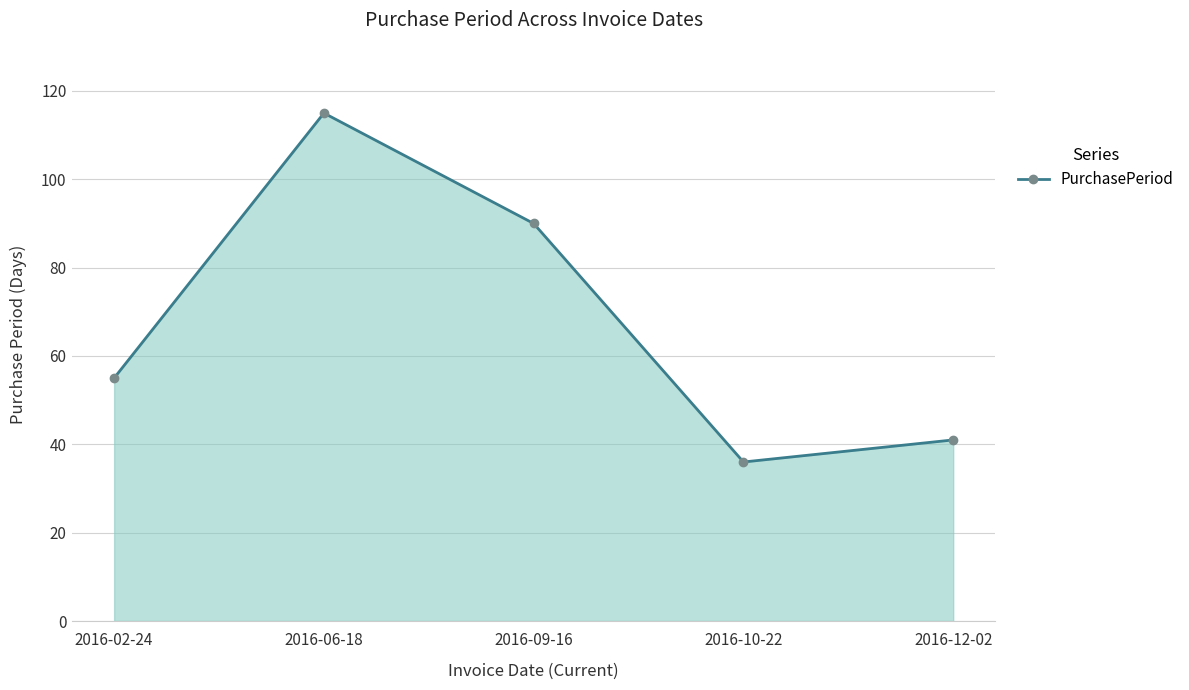

Is it true that the value at 2016-12-02 is 55?

False